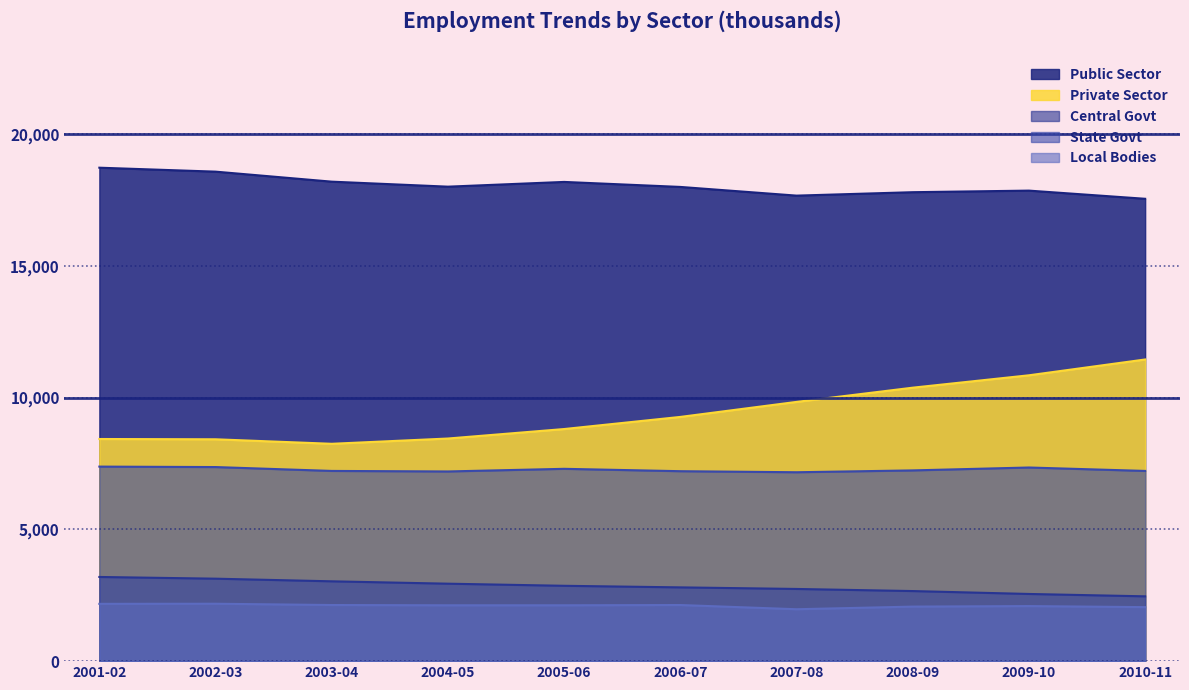

What is the average value of the Central Govt series?

2836